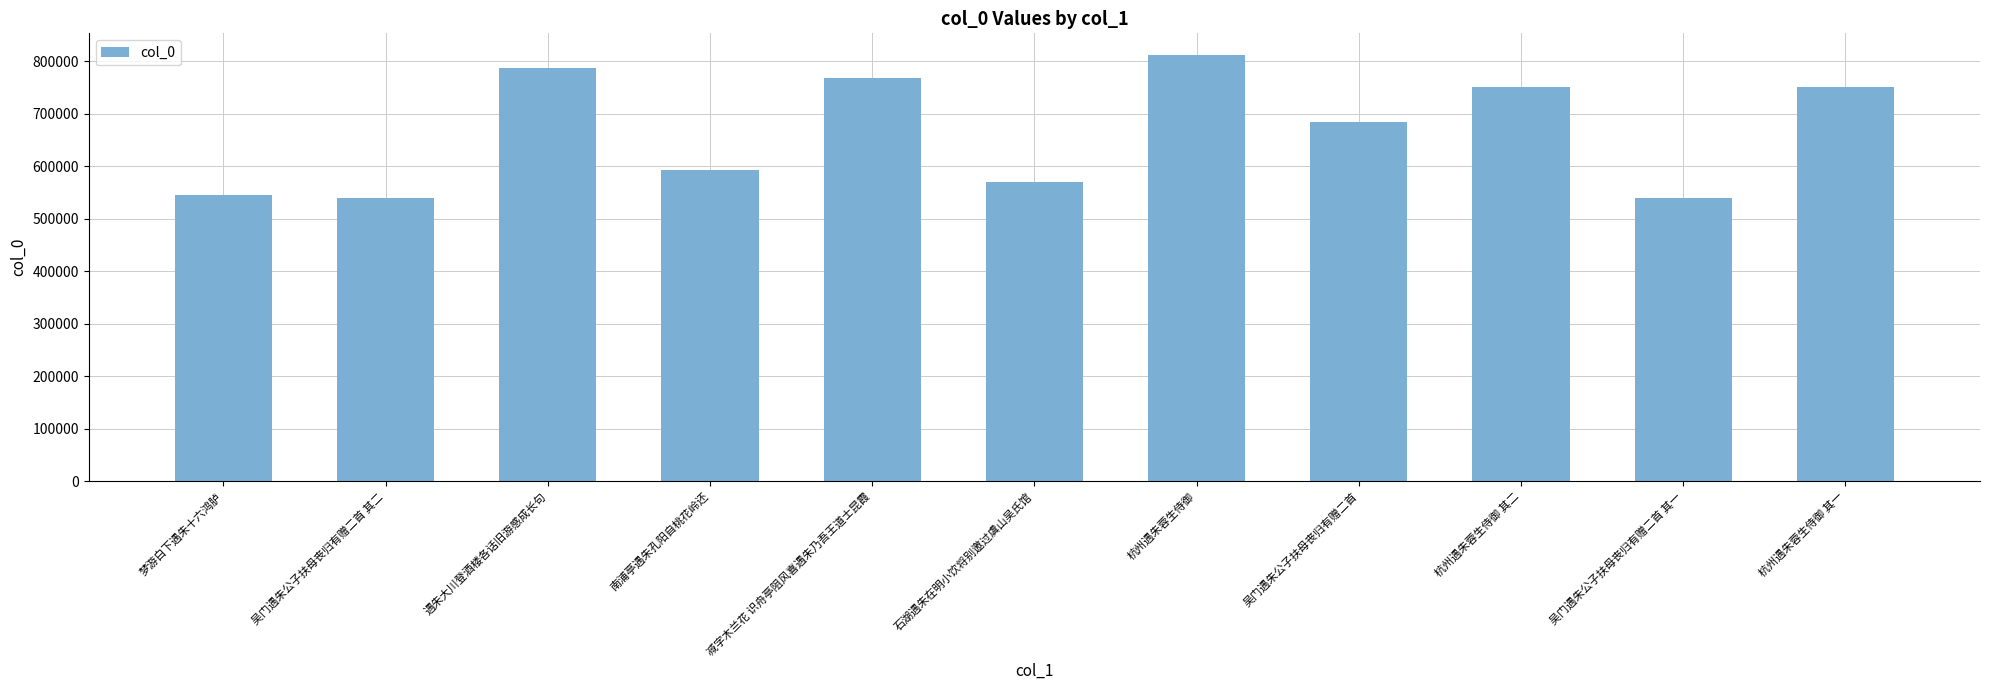

What position from the left is 吴门遇朱公子扶母丧归有赠二首?

8